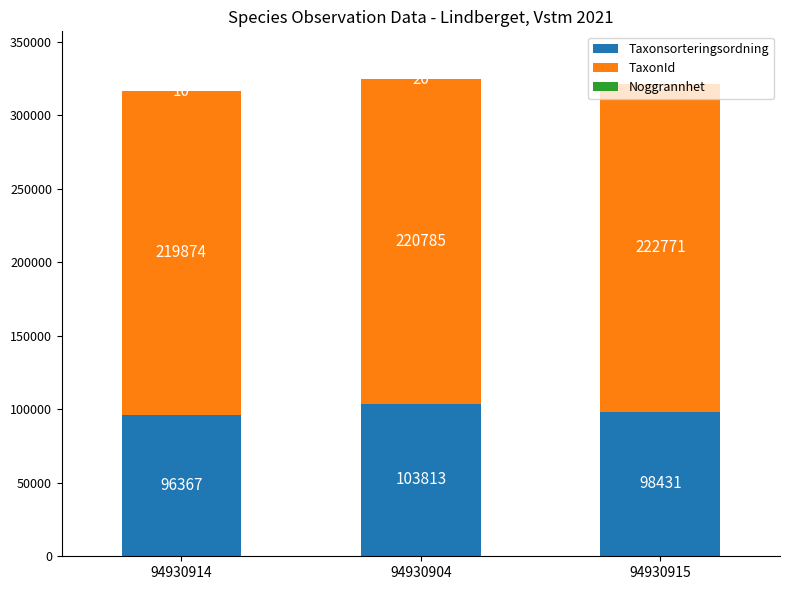

What is the total value across all series at 94930904?

324618